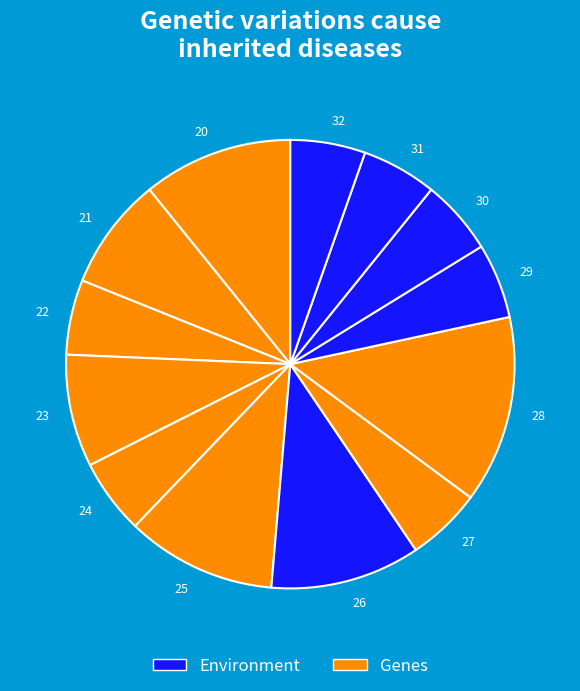

Is it true that 28 is 14% of the pie?

True